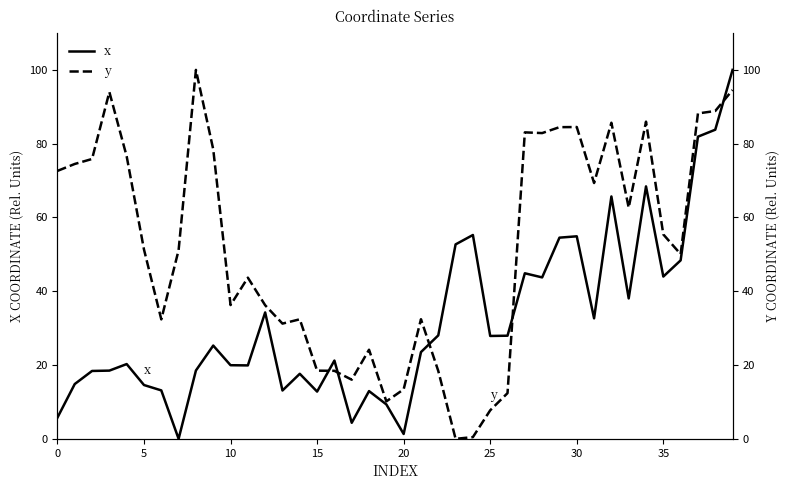

What is the spread (max minus min) of values at 0?

66.9